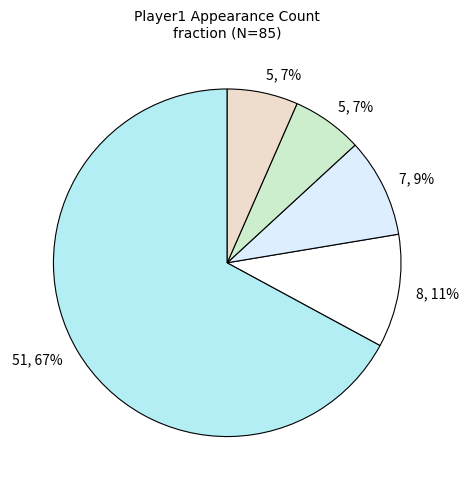

Count the number of slices in the pie.

5